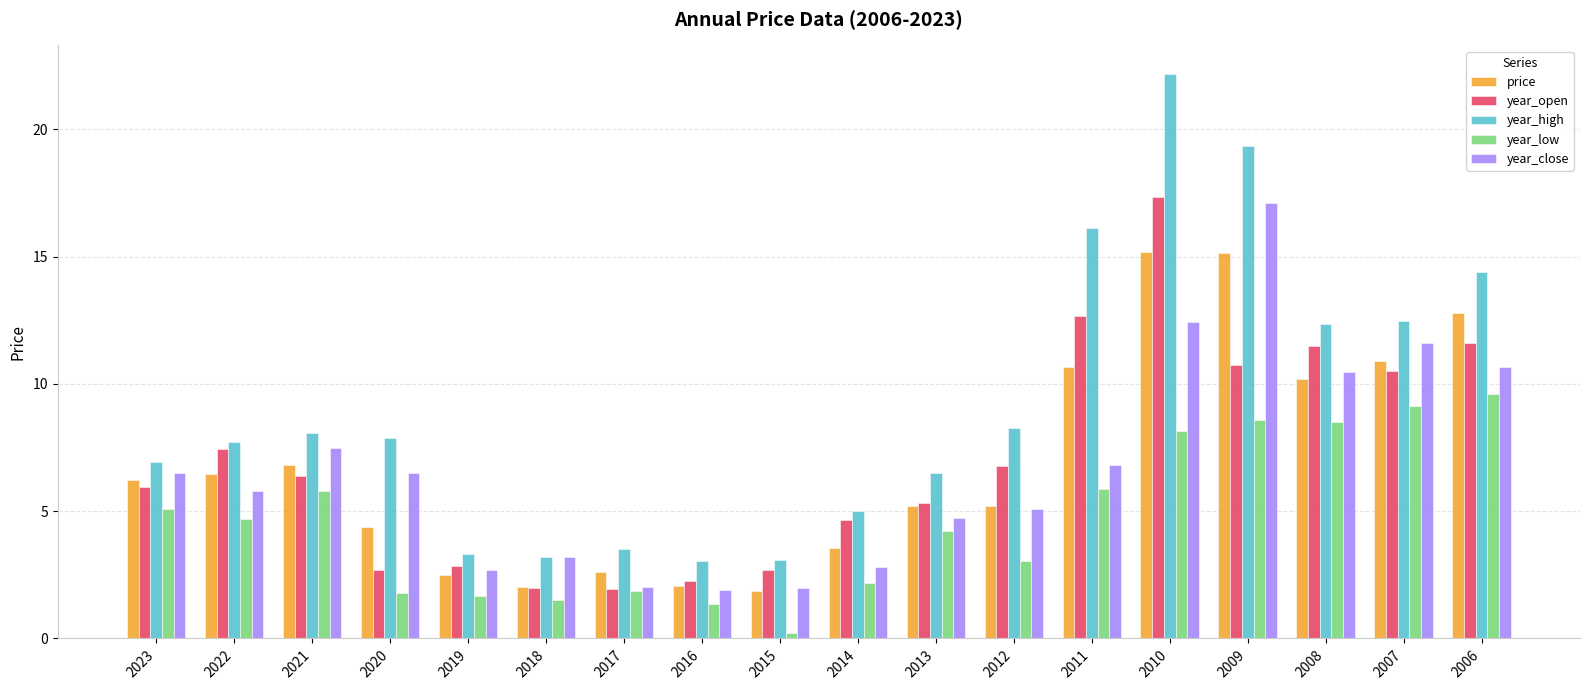

What is the smallest value displayed?

0.2